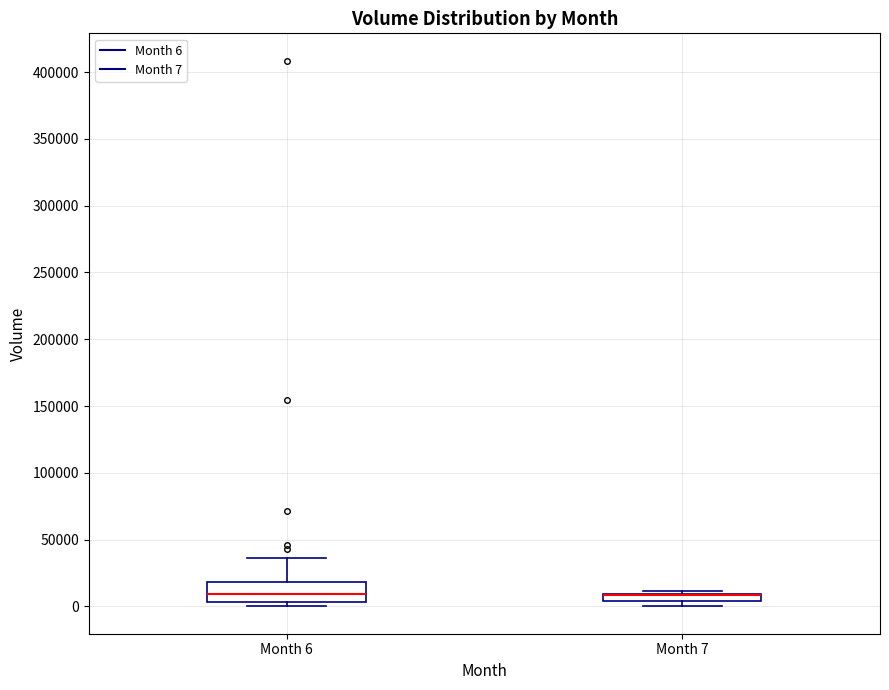

Which box is the tallest, from its lower edge to its upper edge?

Month 6